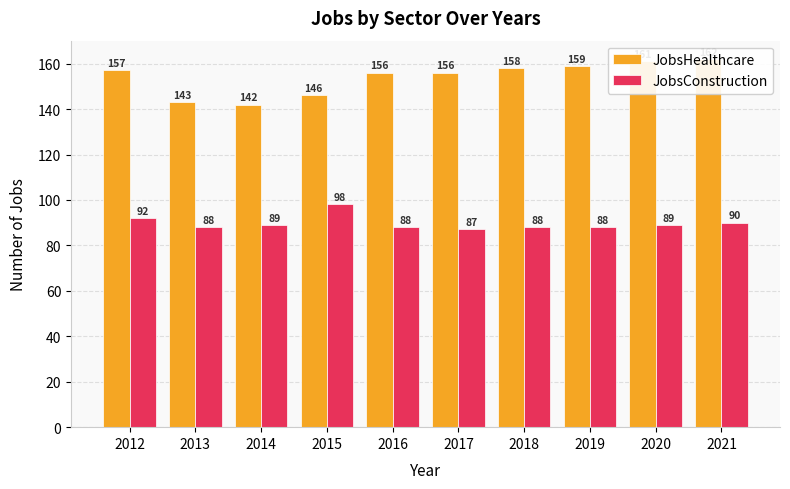

How many bars are there in total?

20